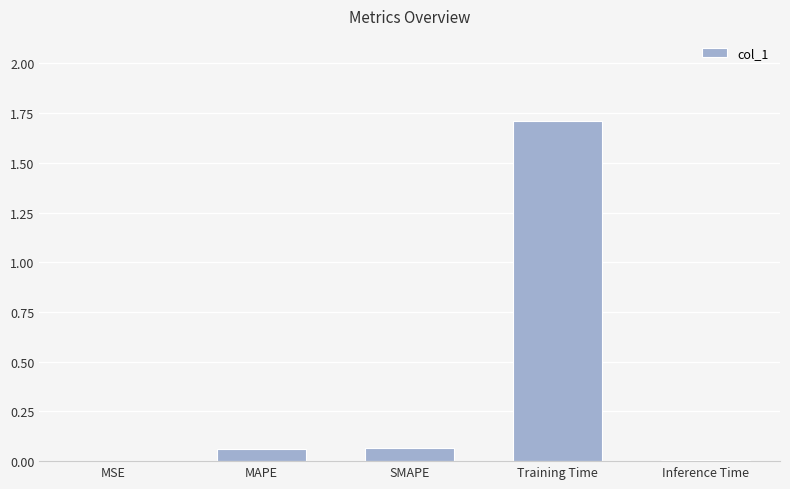

The chart shows a value of 1.7 at Training Time. True or false?

True